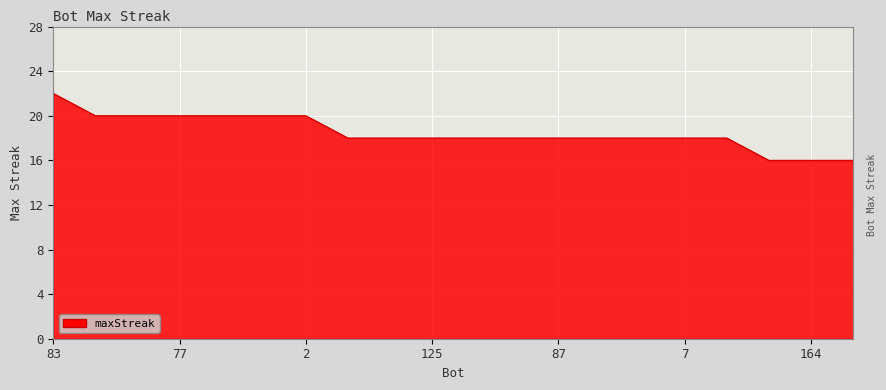

What is the maximum value shown in the chart?

22